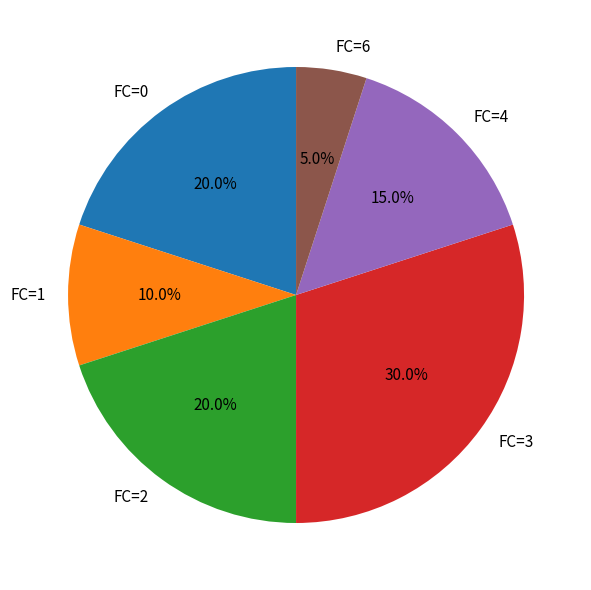

Which slice is the largest?

FC=3